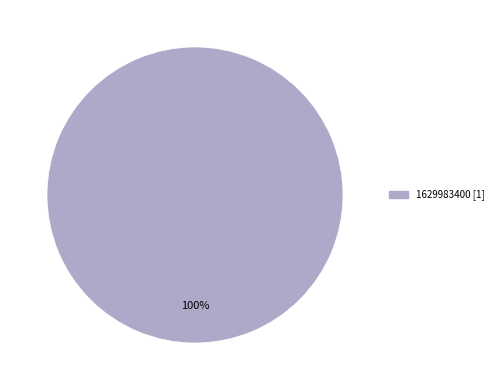

Is there any slice that represents more than half of the pie?

Yes